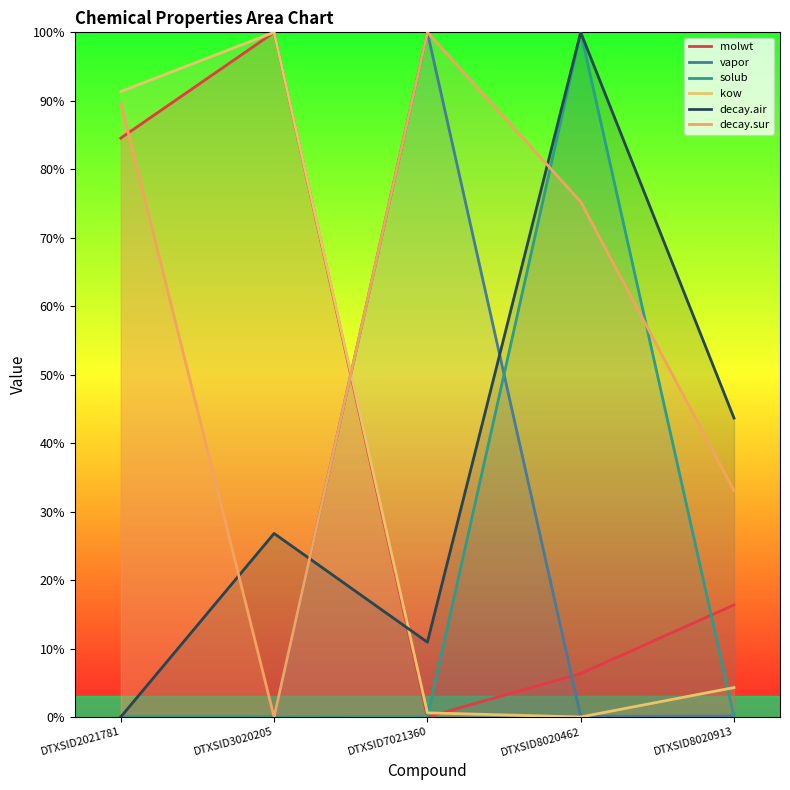

Count the number of data series in this chart.

6